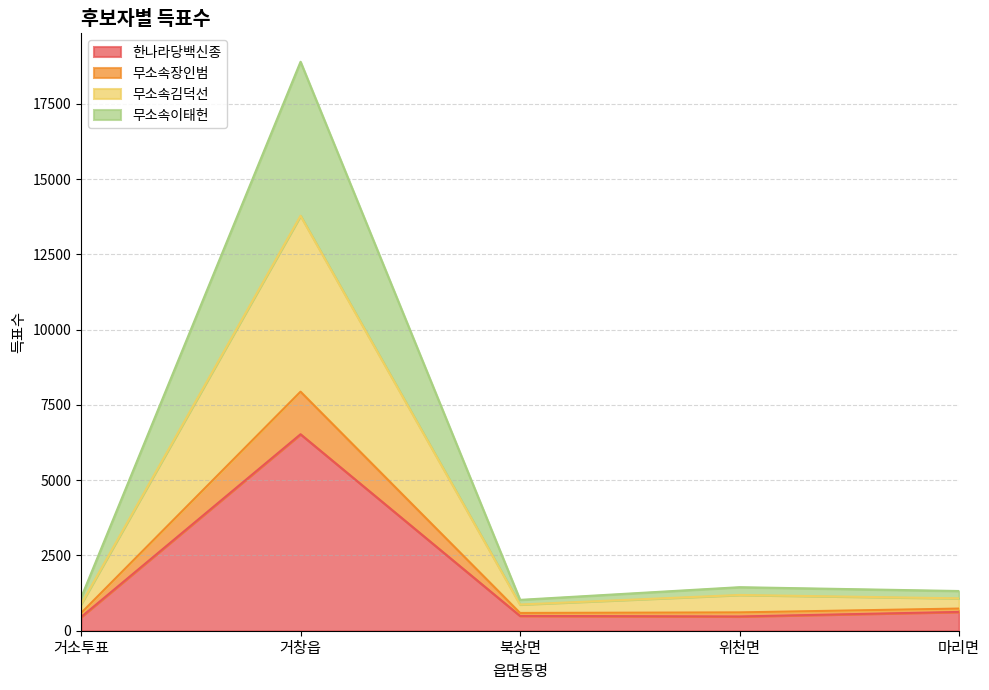

What is the minimum value for 한나라당백신종?

452